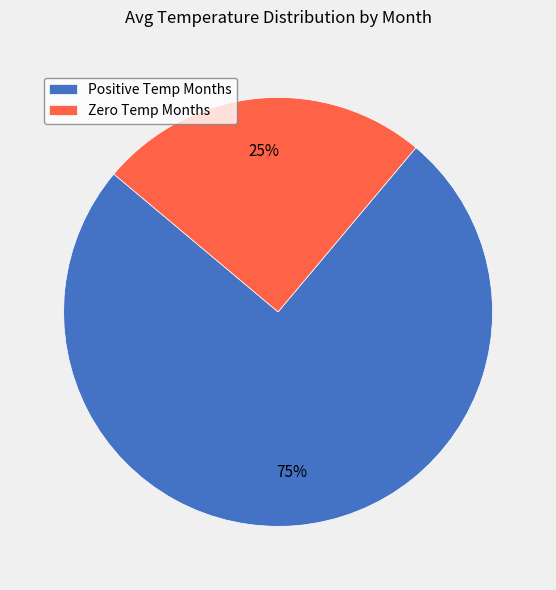

To the nearest percent, what percentage of the pie is Zero Temp Months?

25%